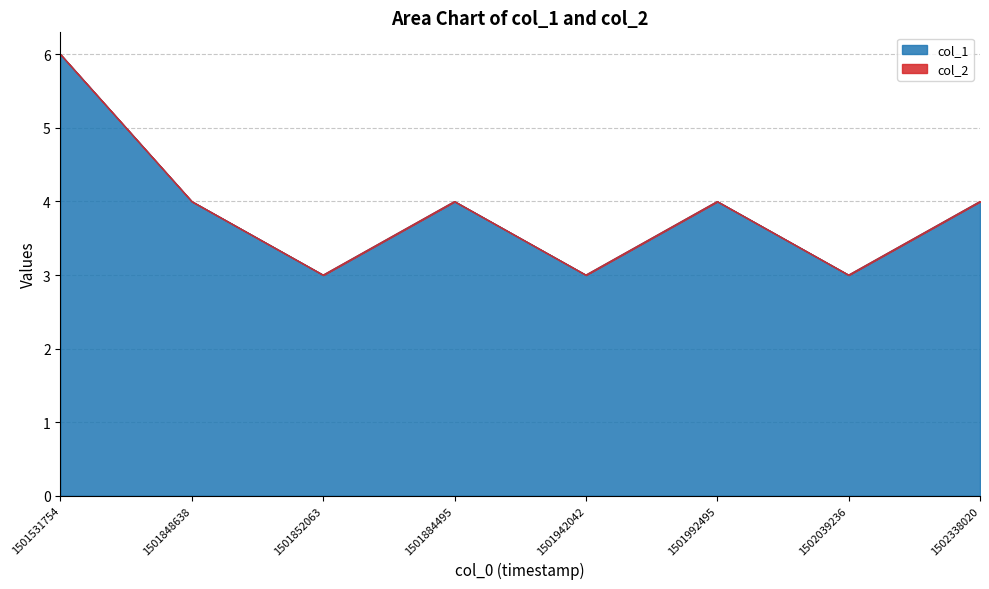

List the labels in order of value, largest first.

1501531754, 1501848638, 1501884495, 1501992495, 1502338020, 1501852063, 1501942042, 1502039236